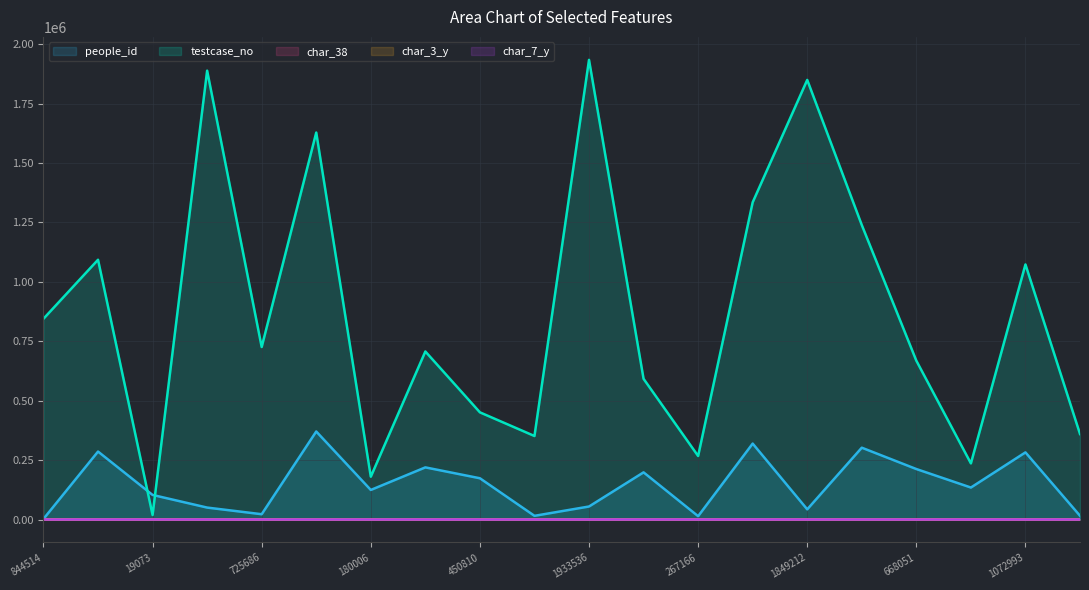

What is the average value of the char_3_y series?

16